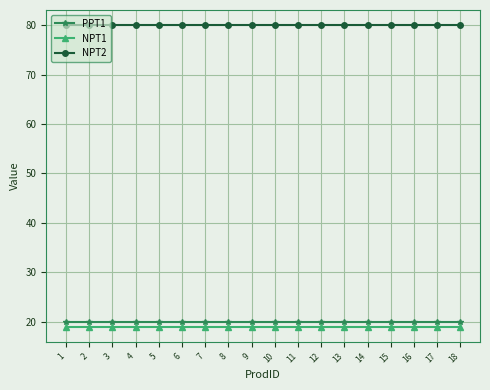

What is the average value of the NPT1 series?

19